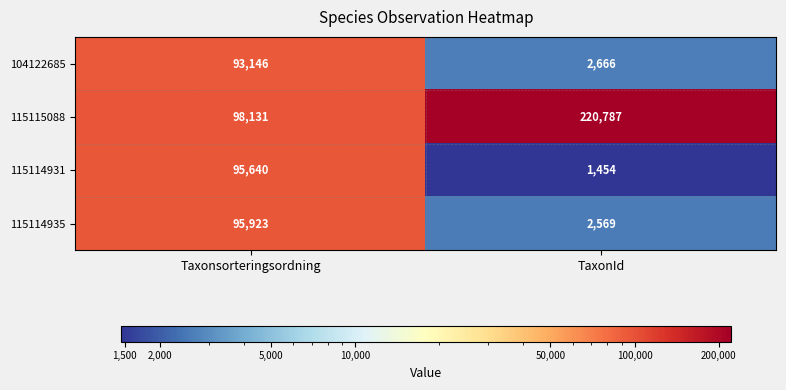

What is the spread (max minus min) of values at TaxonId?

219333